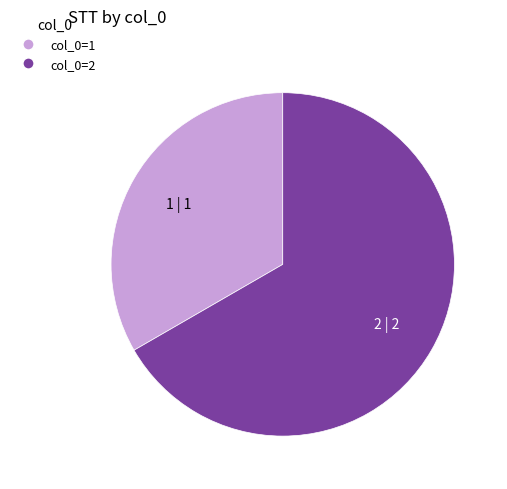

Which has a higher value, col_0=1 or col_0=2?

col_0=2